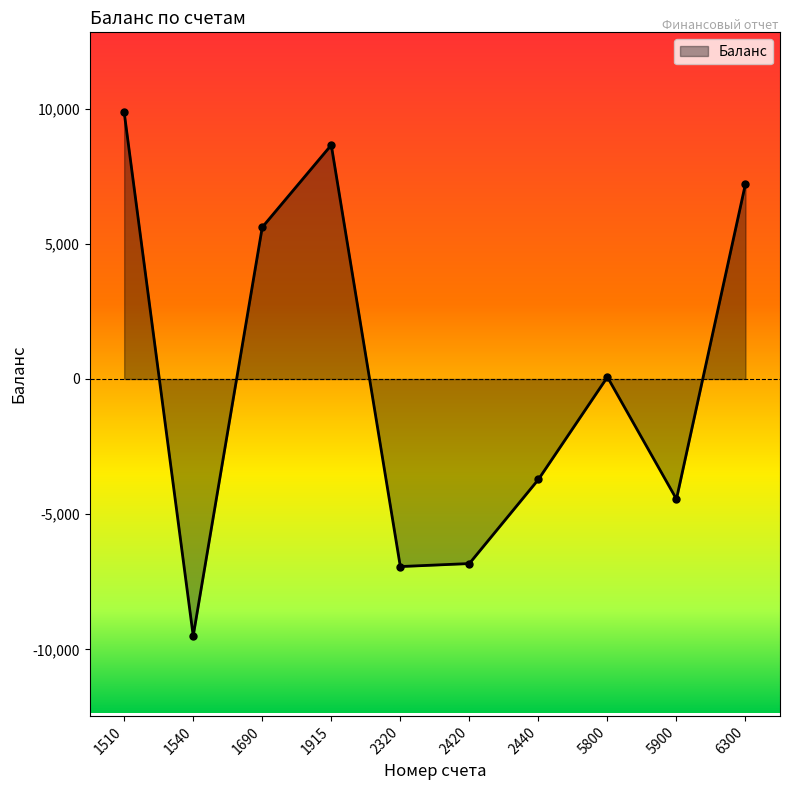

What is the minimum value shown in the chart?

-9502